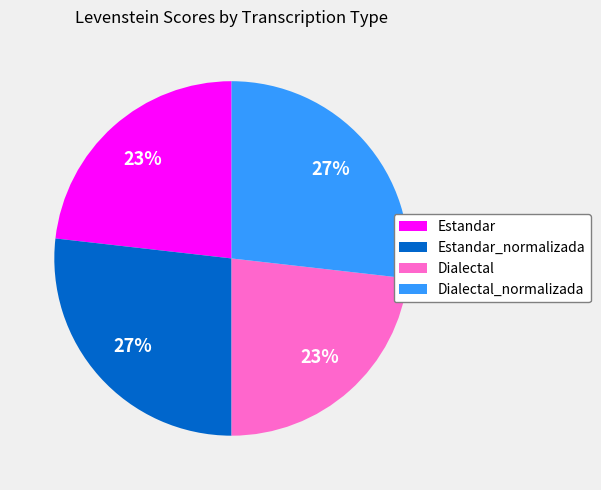

Between Dialectal and Dialectal_normalizada, which is larger?

Dialectal_normalizada